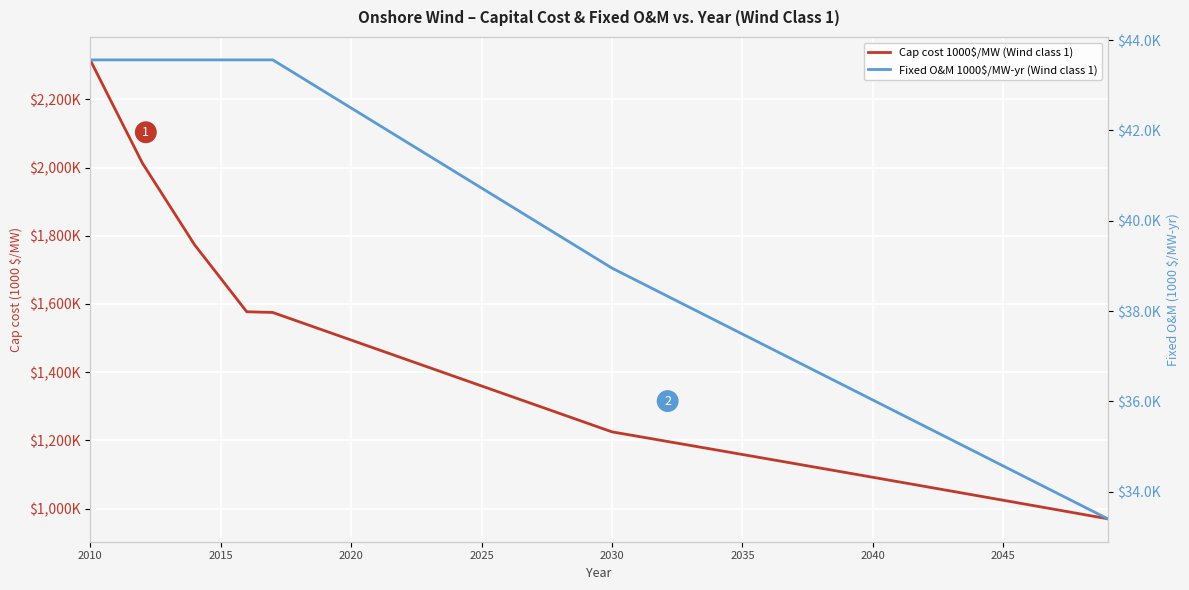

How many data points in Cap cost 1000$/MW (Wind class 1) are above 1251?

20